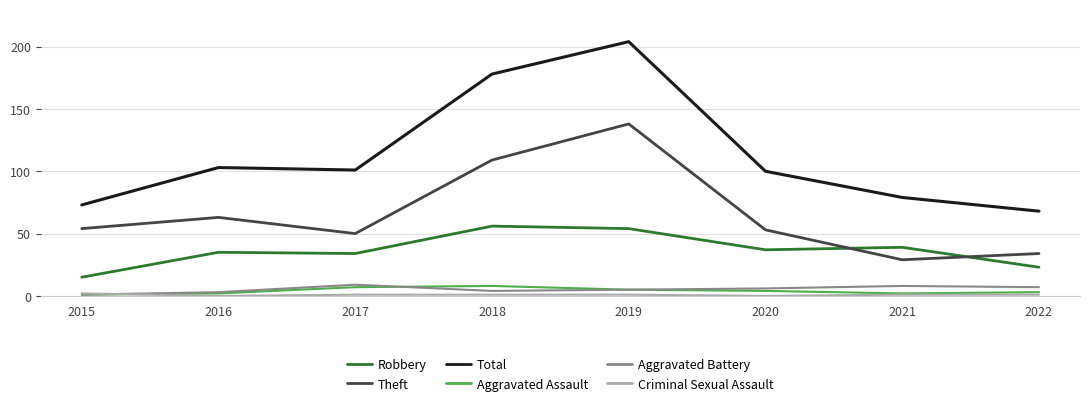

Which series has the largest total across all categories?

Total